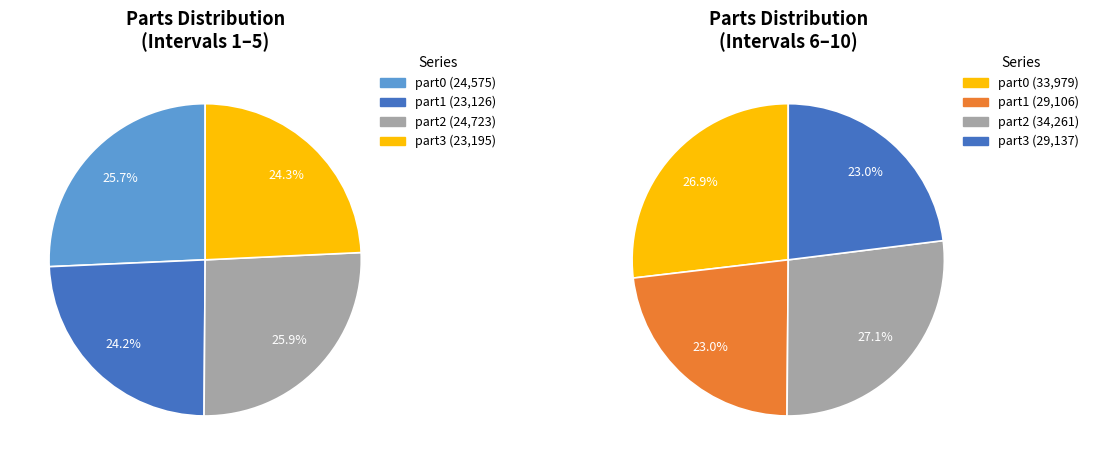

Does any single category account for the majority?

No